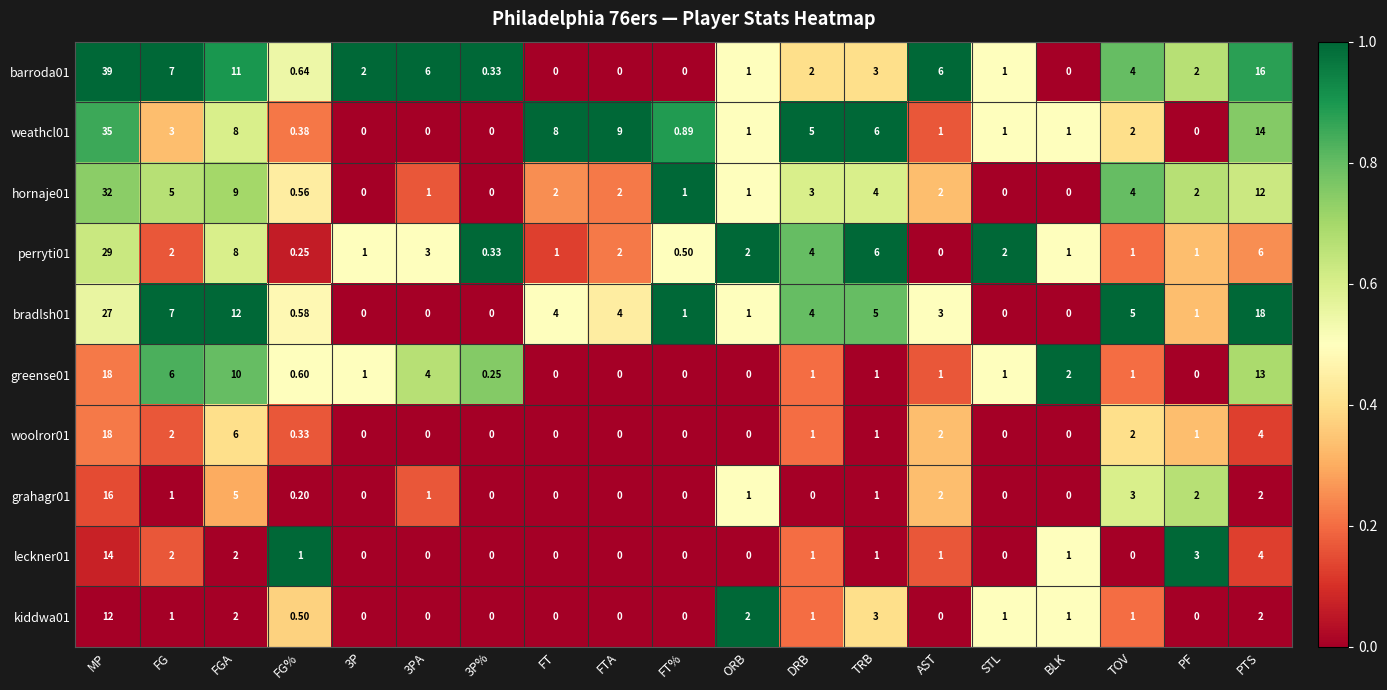

Where is bradlsh01 nearest to the value 13?

FGA